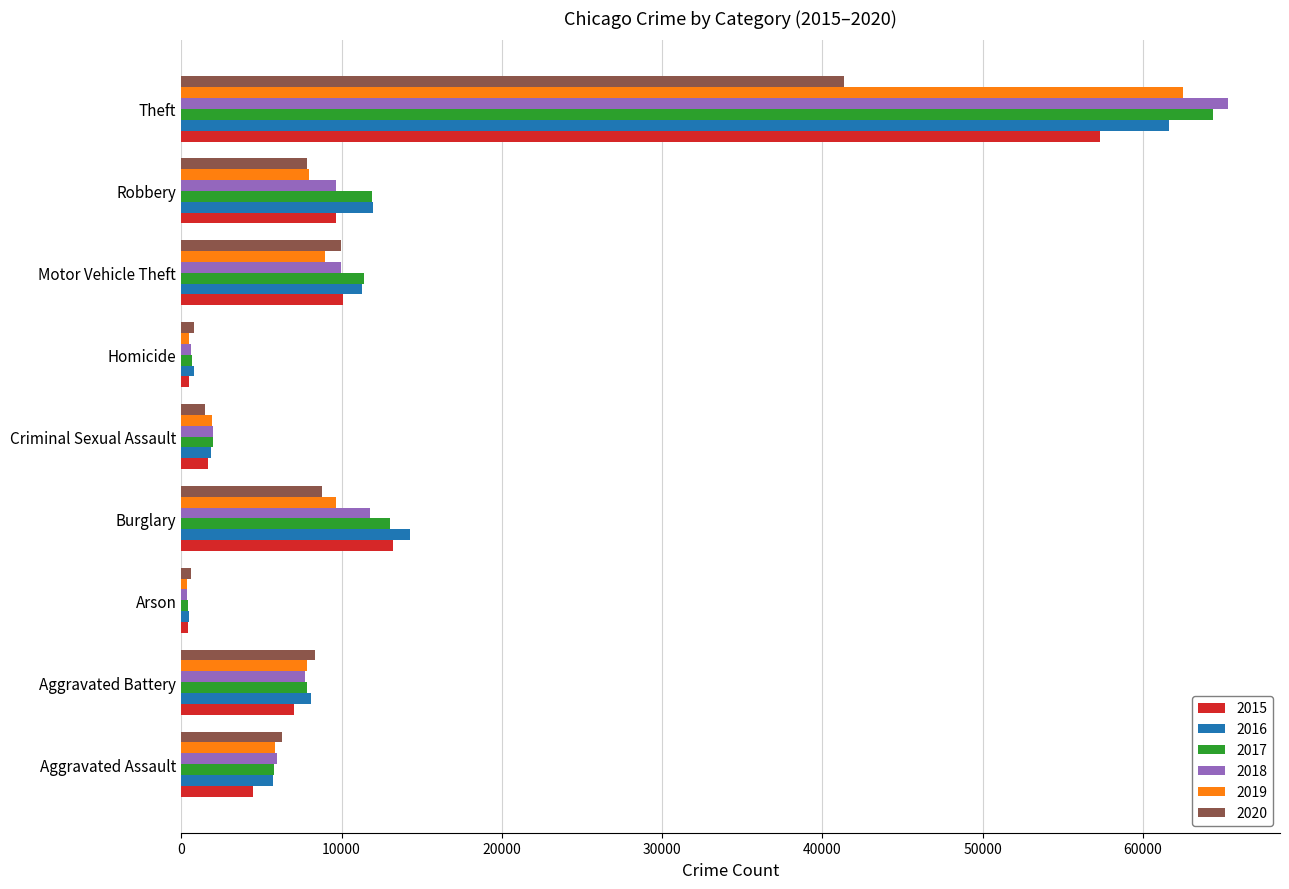

Is it true that 2019 equals 107870 at Theft?

False